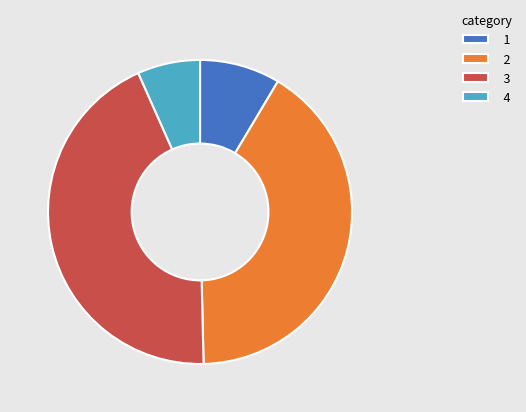

Which slice is the smallest?

4